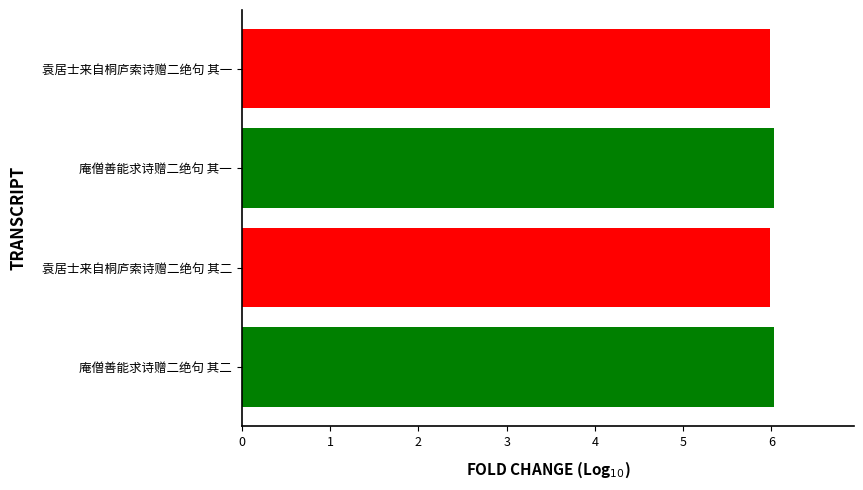

What is the greatest value displayed?

6.0